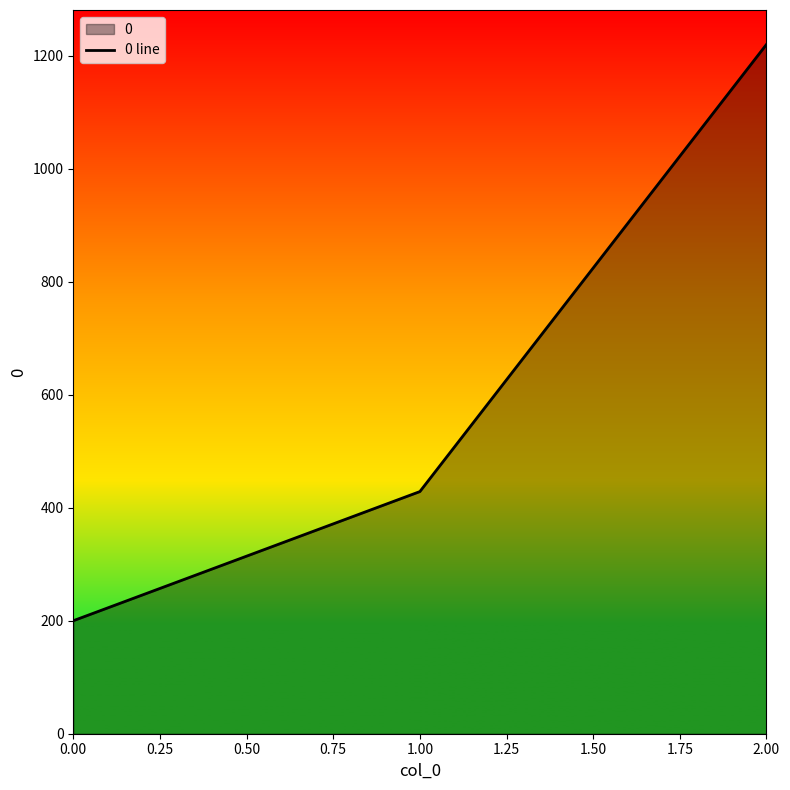

What is the difference between the values at 1.00 and 0.00?

228.6